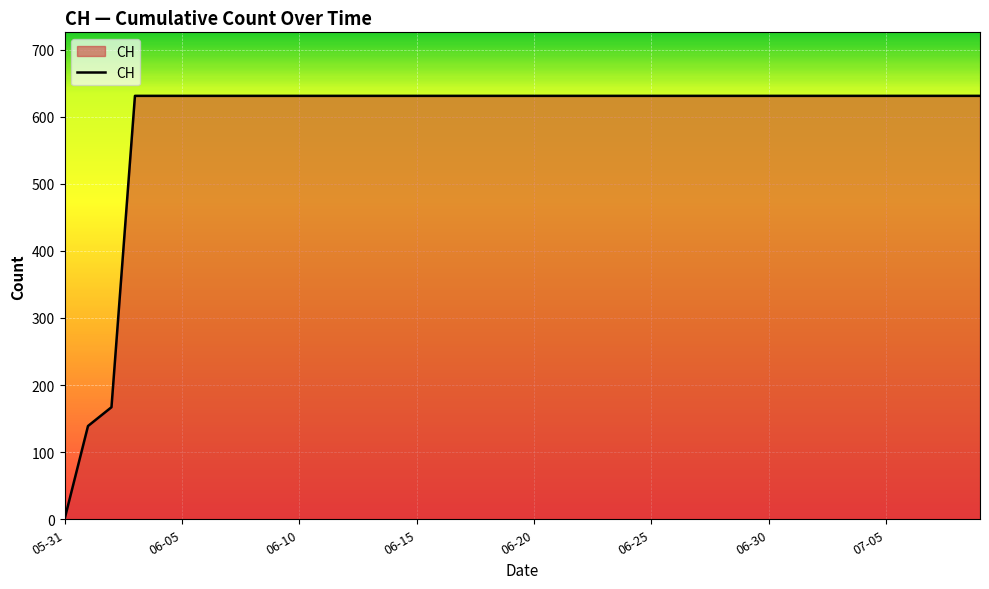

What is the greatest value displayed?

631